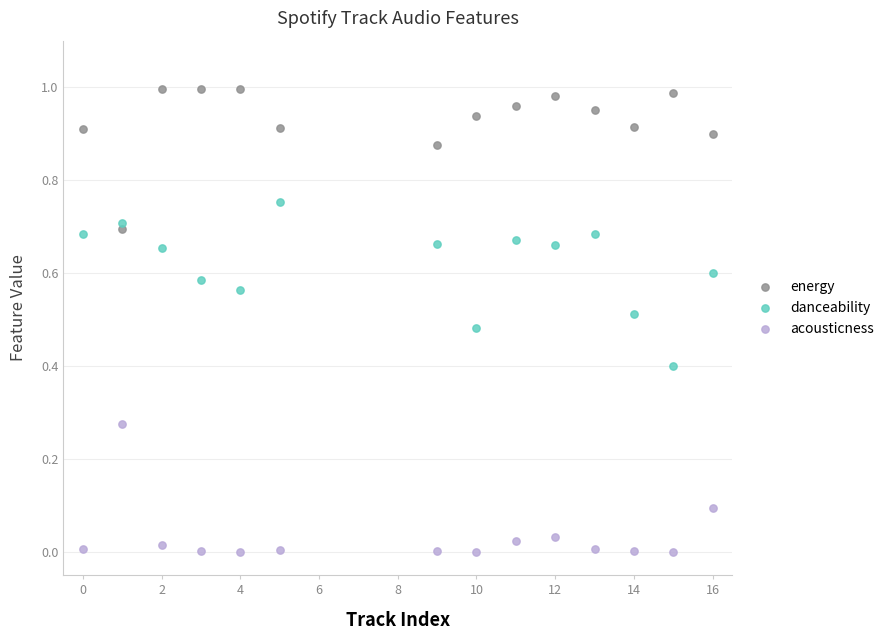

Which series has the largest Y range (max minus min)?

danceability